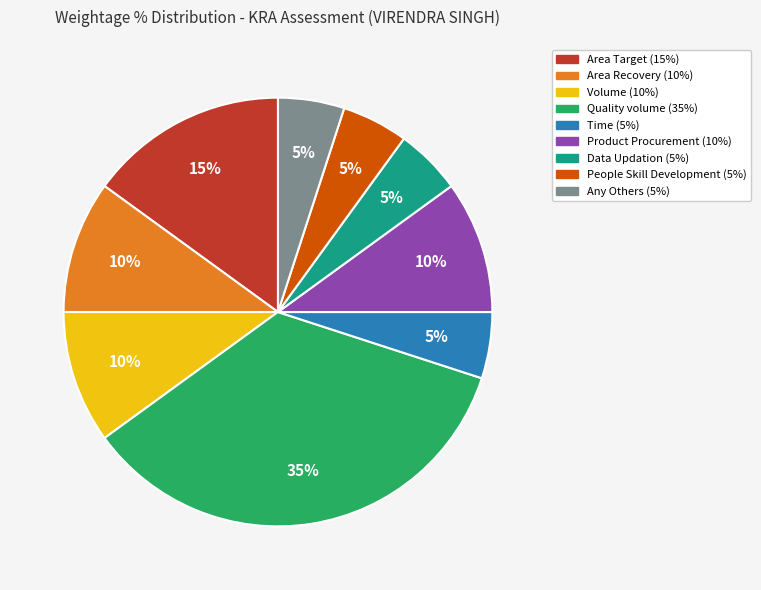

Is there a majority slice in this chart?

No